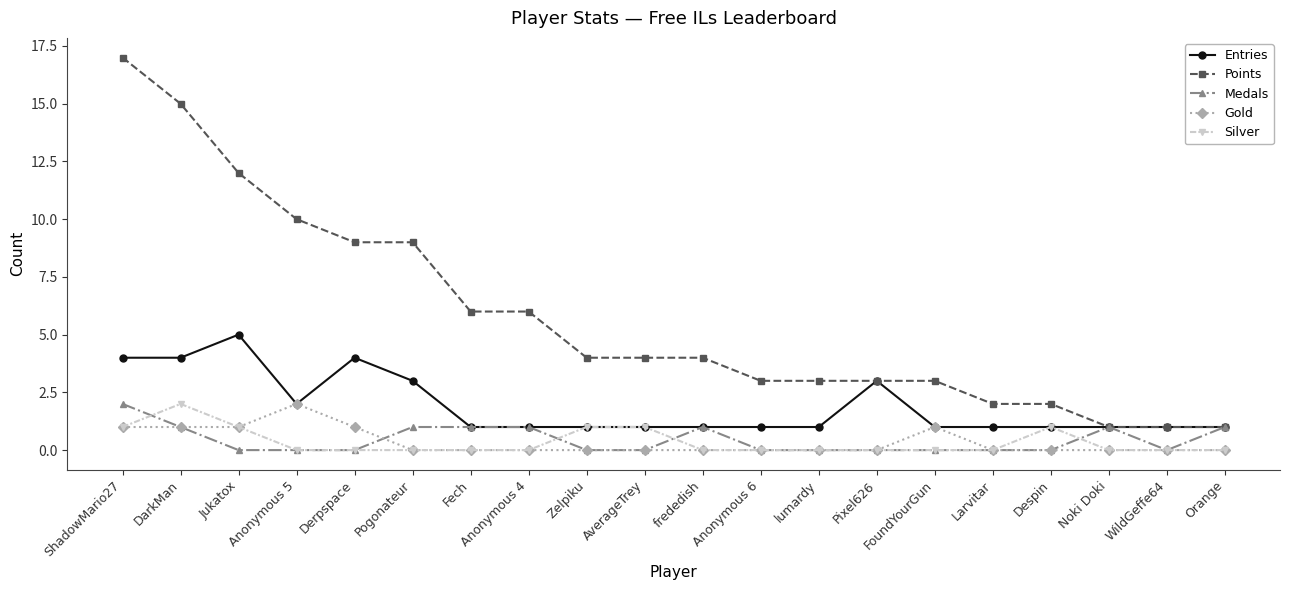

Reading left to right, what are all the values shown in this chart?

Entries: ShadowMario27=4	DarkMan=4	Jukatox=5	Anonymous 5=2	Derpspace=4	Pogonateur=3	Fech=1	Anonymous 4=1	Zelpiku=1	AverageTrey=1	frededish=1	Anonymous 6=1	lumardy=1	Pixel626=3	FoundYourGun=1	Larvitar=1	Despin=1	Noki Doki=1	WildGeffe64=1	Orange=1
Points: ShadowMario27=17	DarkMan=15	Jukatox=12	Anonymous 5=10	Derpspace=9	Pogonateur=9	Fech=6	Anonymous 4=6	Zelpiku=4	AverageTrey=4	frededish=4	Anonymous 6=3	lumardy=3	Pixel626=3	FoundYourGun=3	Larvitar=2	Despin=2	Noki Doki=1	WildGeffe64=1	Orange=1
Medals: ShadowMario27=2	DarkMan=1	Jukatox=0	Anonymous 5=0	Derpspace=0	Pogonateur=1	Fech=1	Anonymous 4=1	Zelpiku=0	AverageTrey=0	frededish=1	Anonymous 6=0	lumardy=0	Pixel626=0	FoundYourGun=0	Larvitar=0	Despin=0	Noki Doki=1	WildGeffe64=0	Orange=1
Gold: ShadowMario27=1	DarkMan=1	Jukatox=1	Anonymous 5=2	Derpspace=1	Pogonateur=0	Fech=0	Anonymous 4=0	Zelpiku=0	AverageTrey=0	frededish=0	Anonymous 6=0	lumardy=0	Pixel626=0	FoundYourGun=1	Larvitar=0	Despin=0	Noki Doki=0	WildGeffe64=0	Orange=0
Silver: ShadowMario27=1	DarkMan=2	Jukatox=1	Anonymous 5=0	Derpspace=0	Pogonateur=0	Fech=0	Anonymous 4=0	Zelpiku=1	AverageTrey=1	frededish=0	Anonymous 6=0	lumardy=0	Pixel626=0	FoundYourGun=0	Larvitar=0	Despin=1	Noki Doki=0	WildGeffe64=0	Orange=0